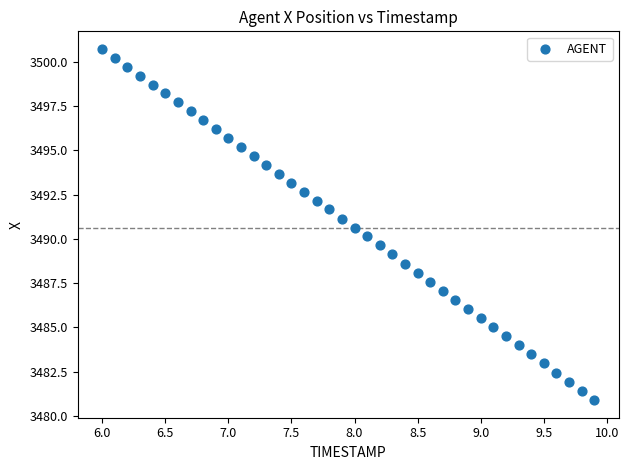

What is the range of Y values (max minus min)?

19.8